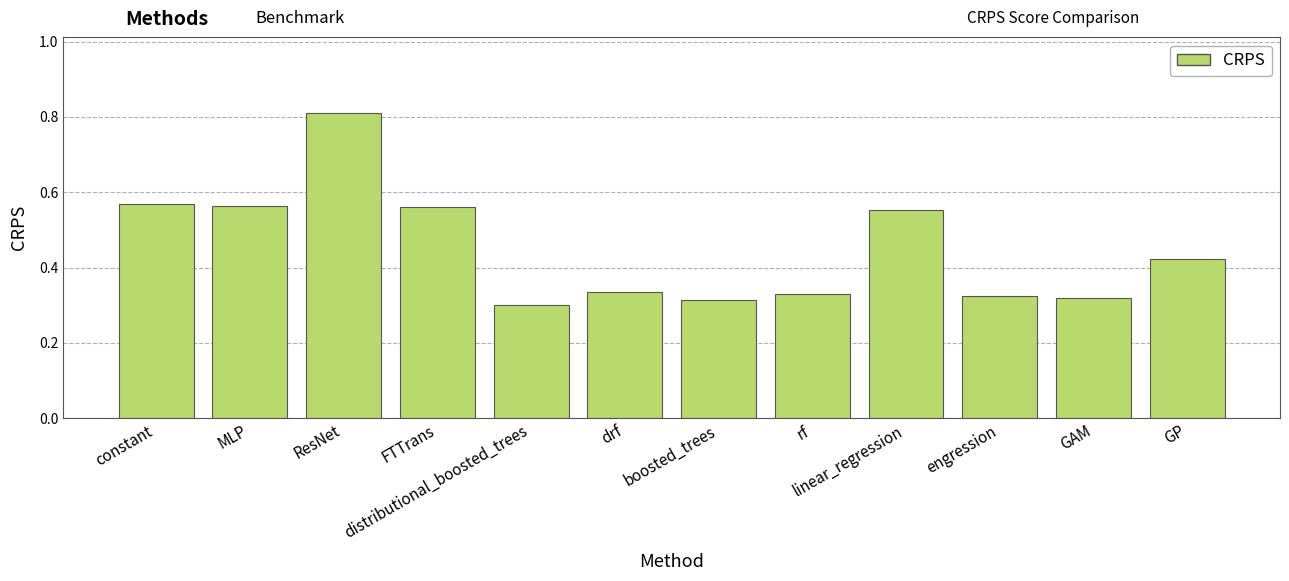

What position from the left is MLP?

2